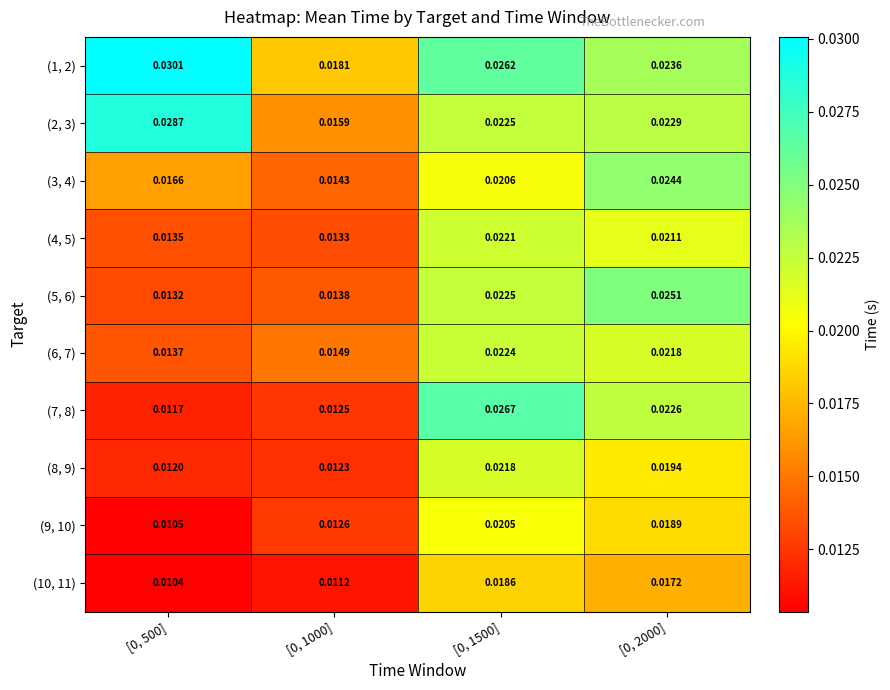

At [0, 500], list the series in order from largest to smallest.

(1, 2), (2, 3), (3, 4), (6, 7), (4, 5), (5, 6), (8, 9), (7, 8), (9, 10), (10, 11)